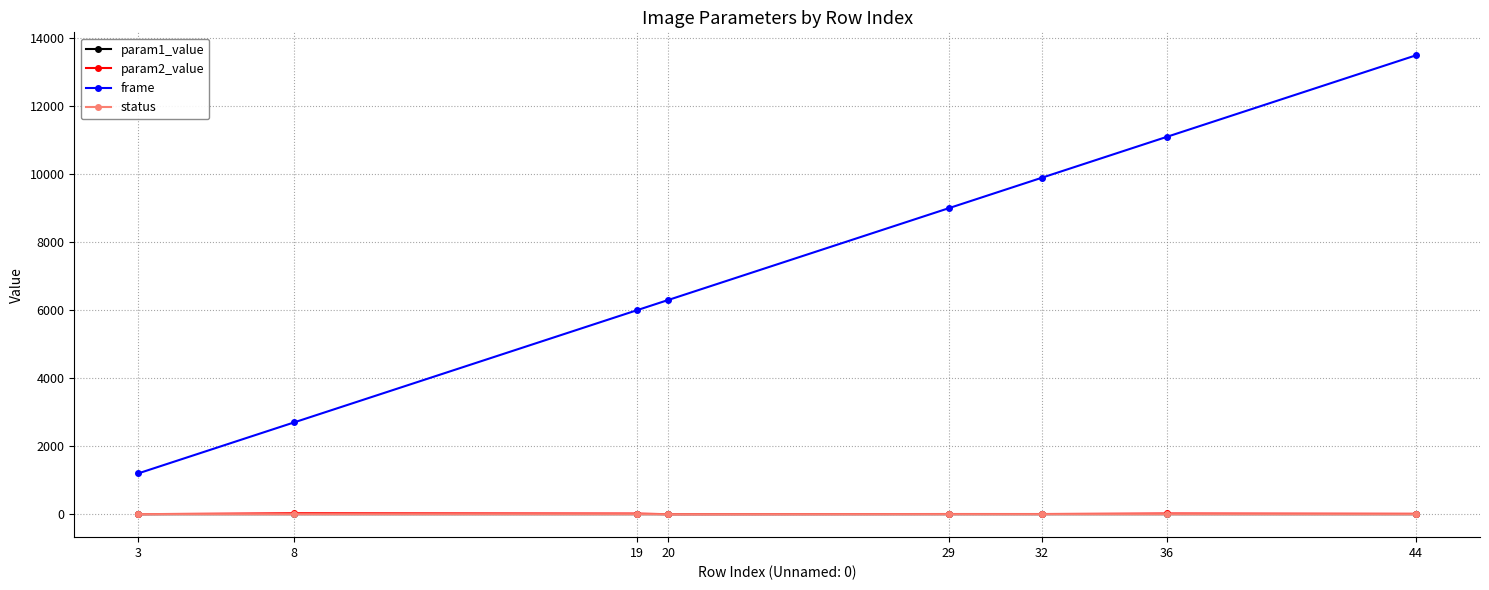

At how many categories does at least one series exceed 8503?

4